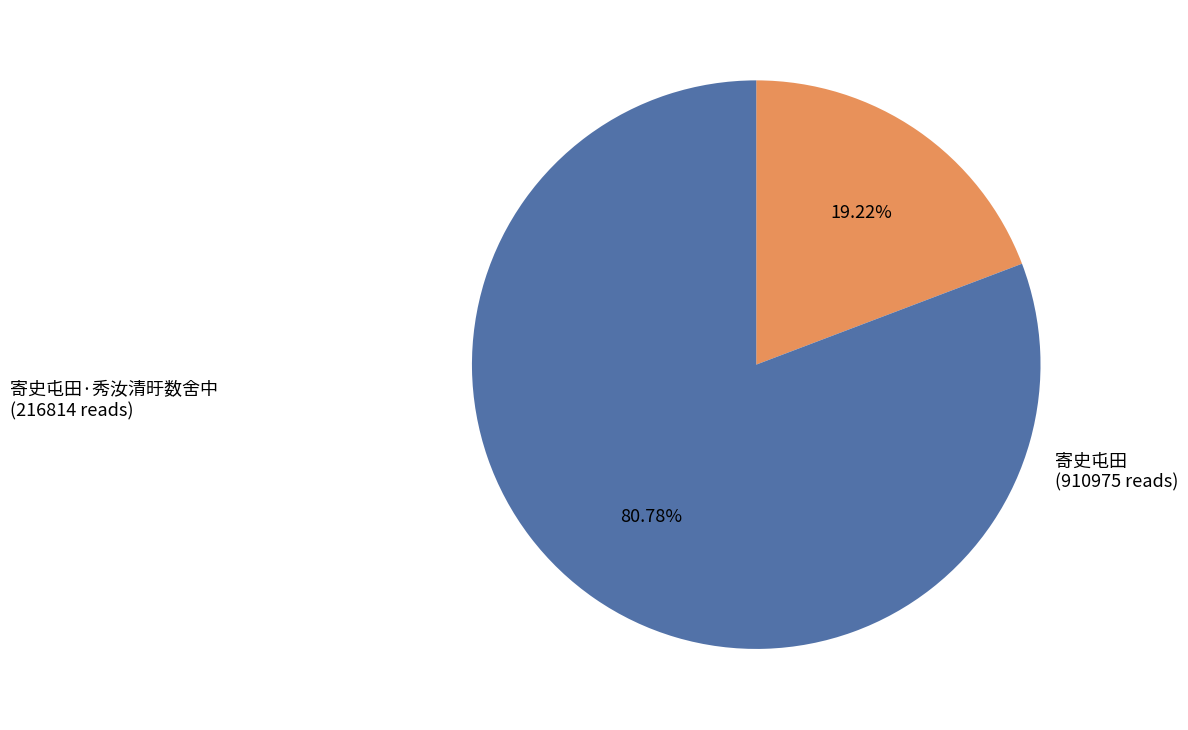

Is there any slice that represents more than half of the pie?

Yes